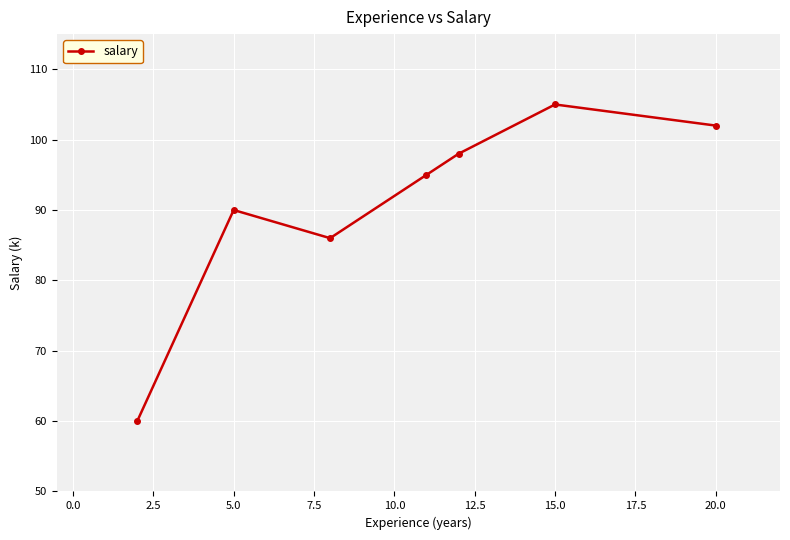

How many interior local peaks (higher than both neighbors) does the data have?

2